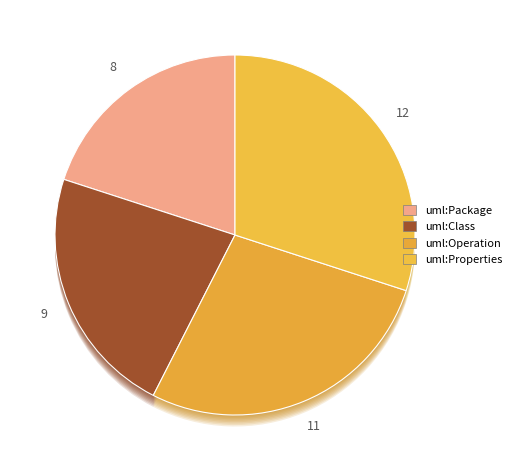

How many slices are in this pie chart?

4